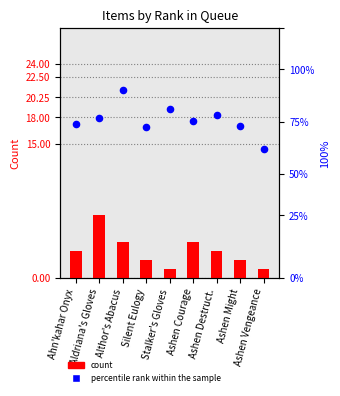

Which series has the largest Y range (max minus min)?

percentile rank within the sample